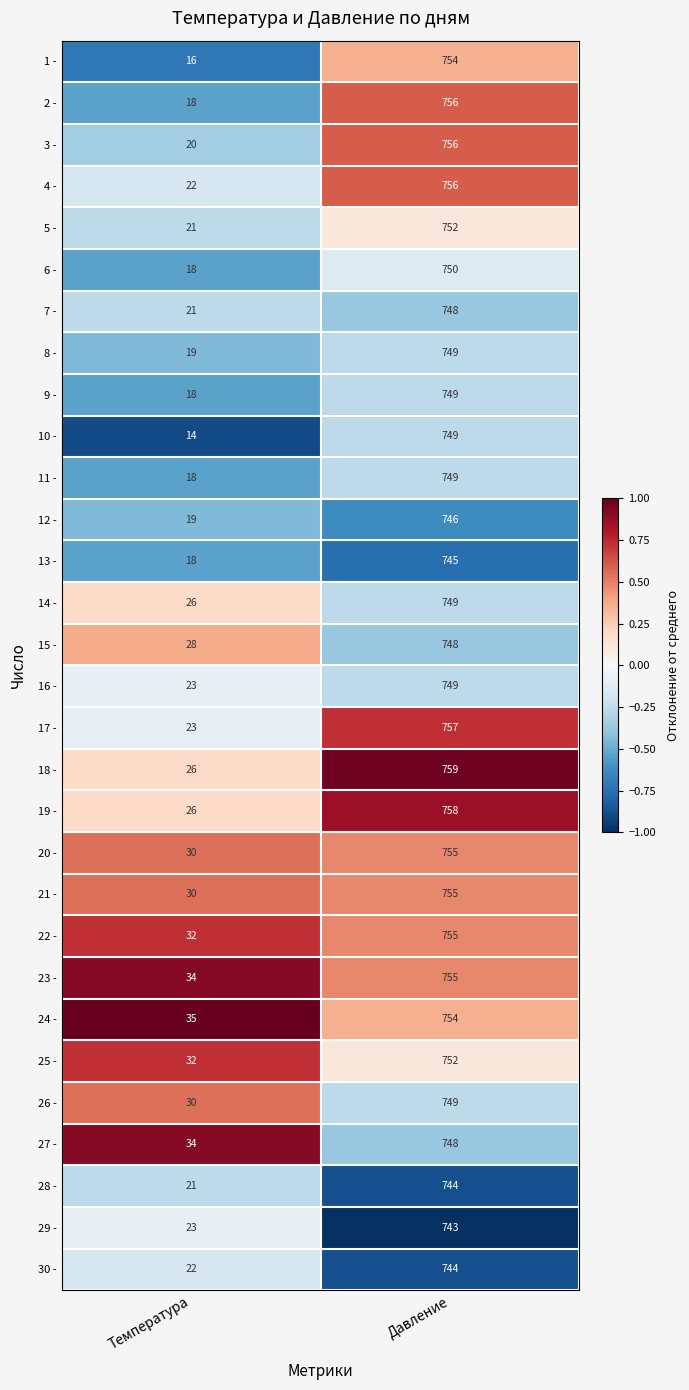

What is the sum of all 28 - values?

765